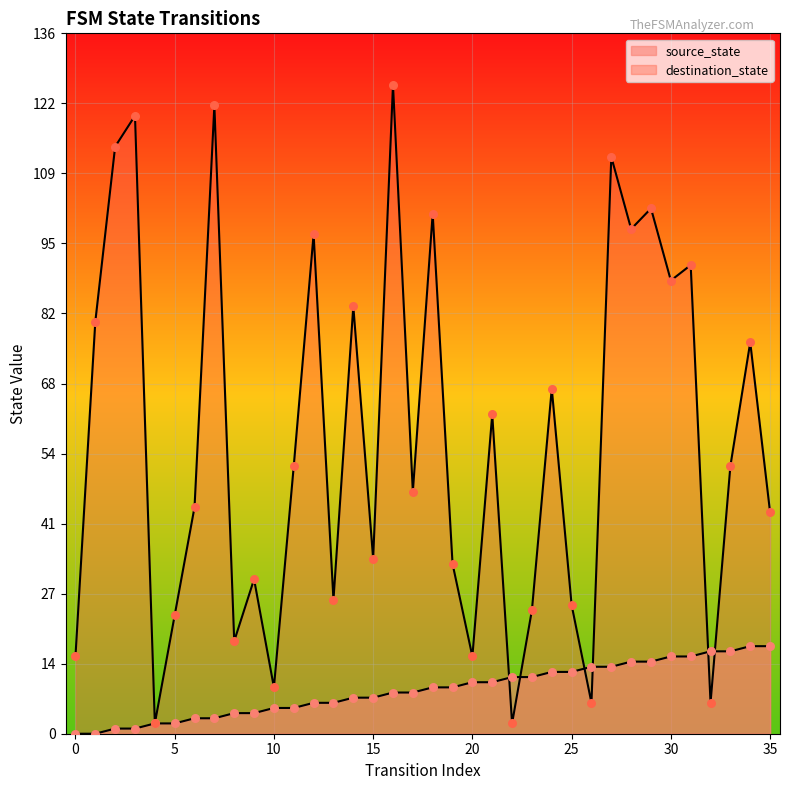

Which series has the largest total across all categories?

destination_state